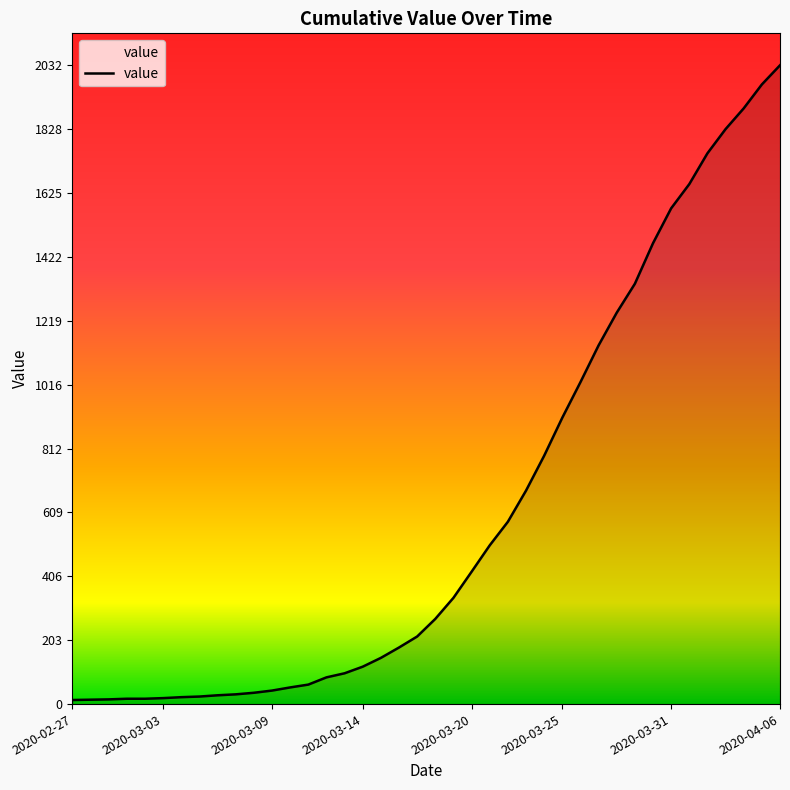

What is the maximum value shown in the chart?

2032